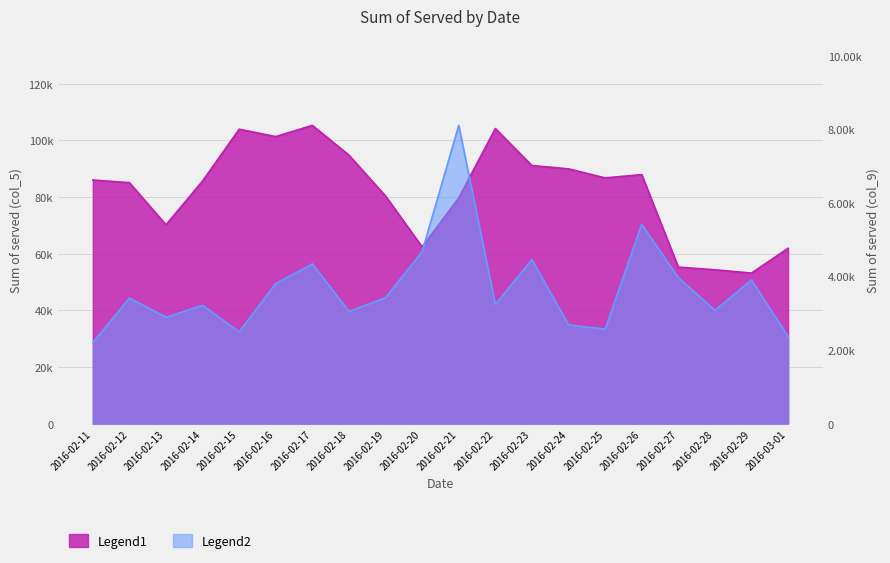

True or false: Sum of served (col_5) has a value of 84347 at 2016-02-28.

False